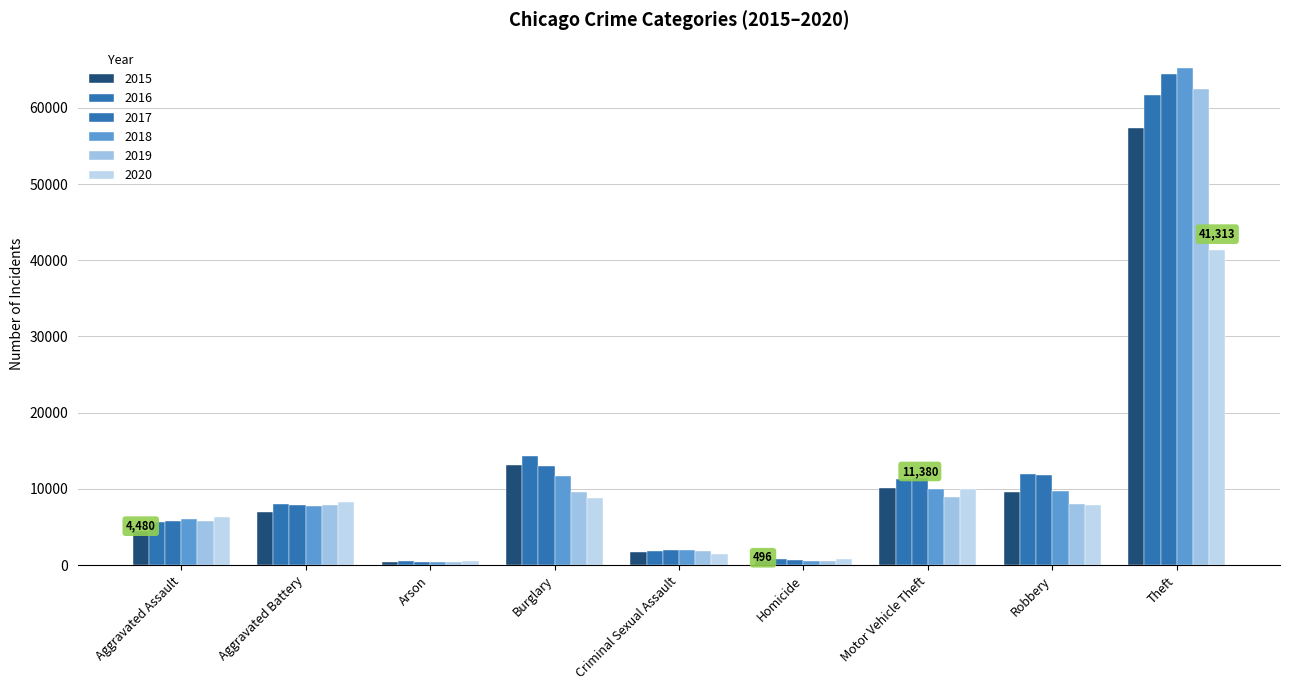

Which label corresponds to the largest value in the chart?

Theft